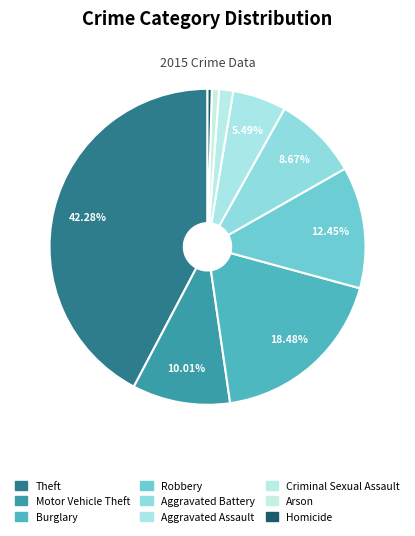

Which has a higher value, Criminal Sexual Assault or Robbery?

Robbery